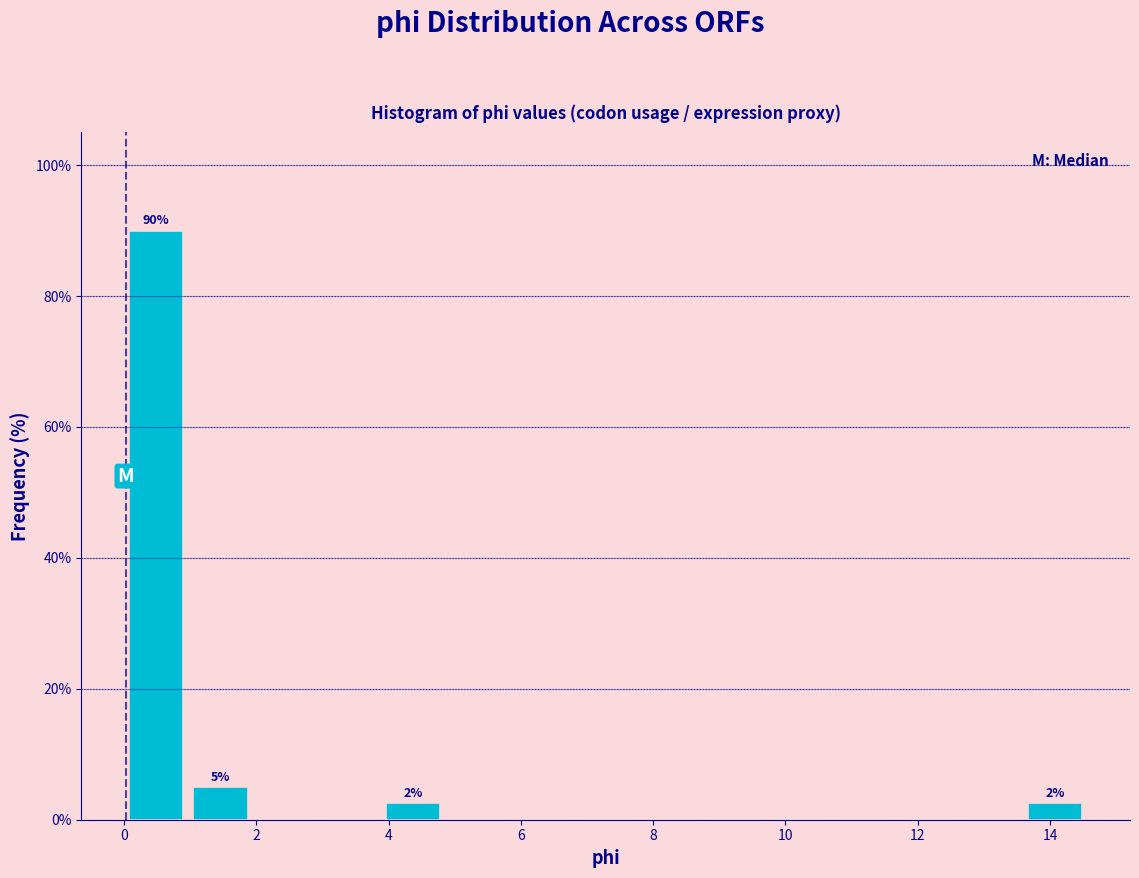

Which range on the x-axis has the tallest bar?

0.0 to 1.0